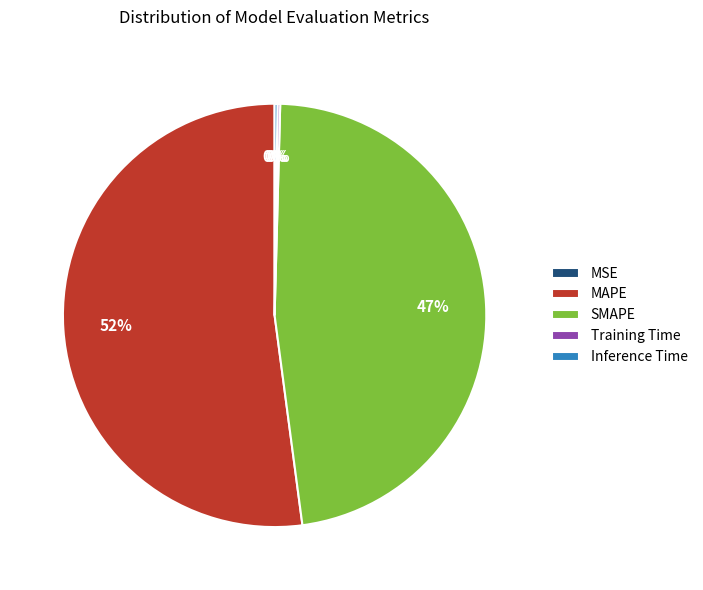

Which category accounts for the majority?

MAPE